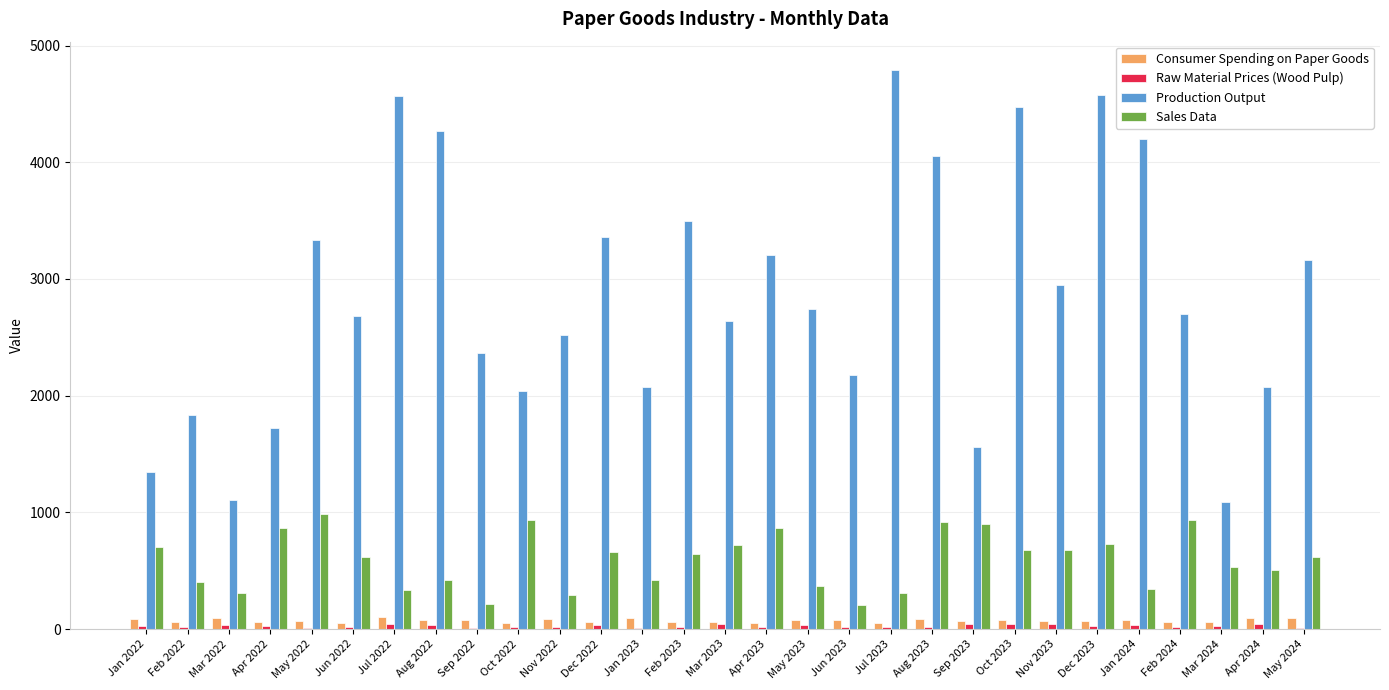

How many series are shown in this chart?

4